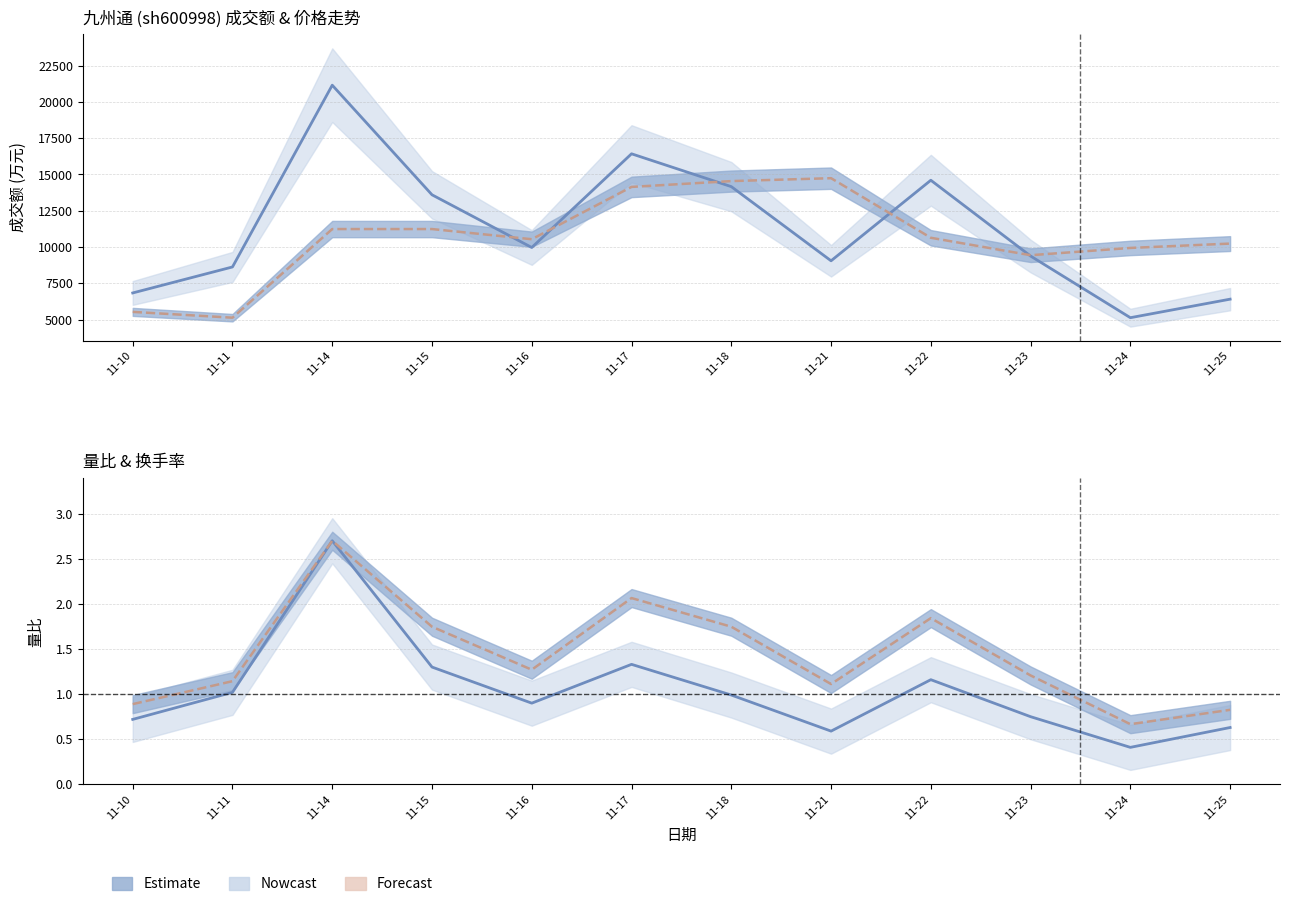

Rank the categories by 换手率(scaled) value from highest to lowest.

11-14, 11-17, 11-22, 11-15, 11-18, 11-16, 11-23, 11-11, 11-21, 11-10, 11-25, 11-24